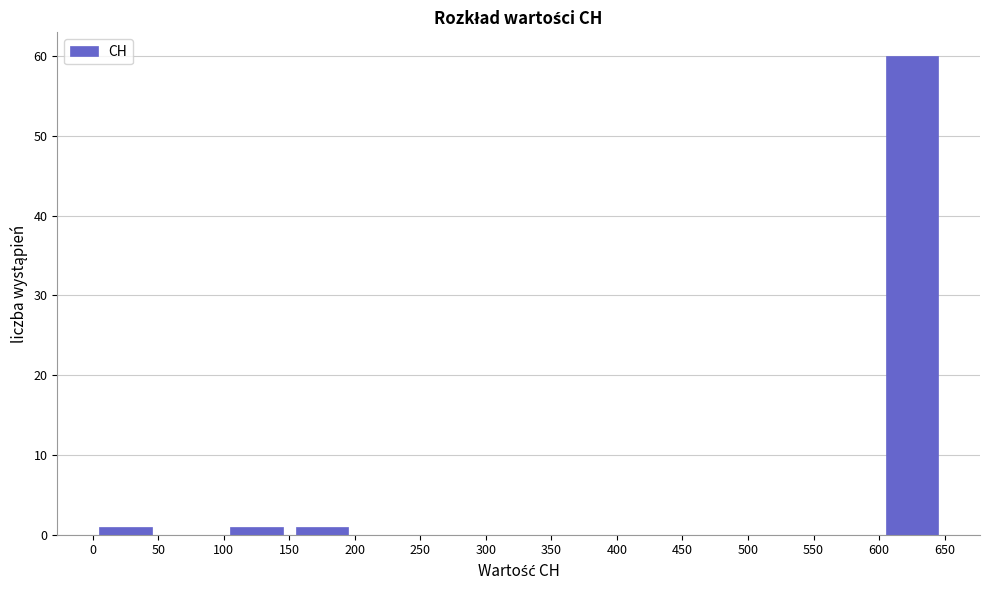

Reading left to right, list every bar in this chart as the range it spans on the x-axis followed by its height. The values are not printed on the chart, so give them approximately, as read against the axis.

0 to 50: 1
50 to 100: 0
100 to 150: 1
150 to 200: 1
200 to 250: 0
250 to 300: 0
300 to 350: 0
350 to 400: 0
400 to 450: 0
450 to 500: 0
500 to 550: 0
550 to 600: 0
600 to 650: 60